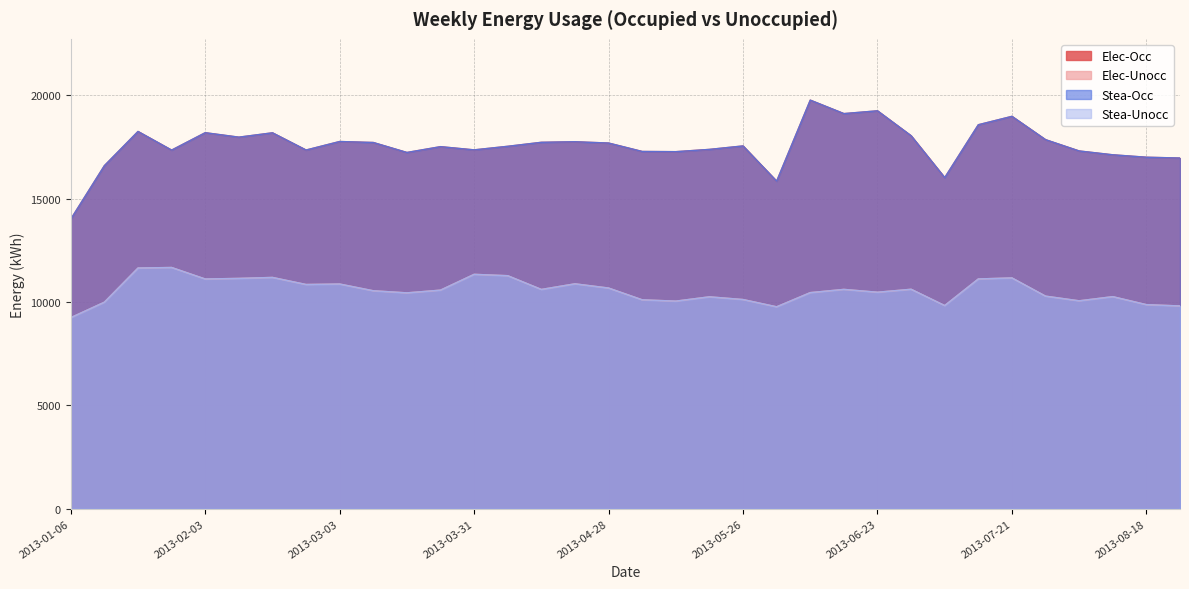

How many data points in Elec-Unocc are less than 10575?

17